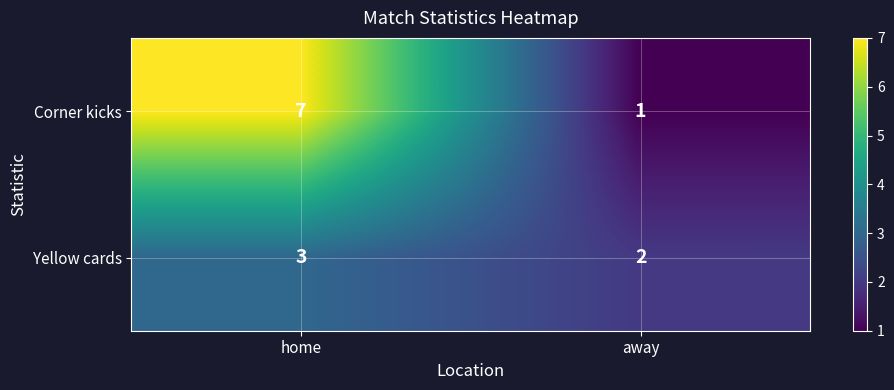

What is the sum of all Yellow cards values?

5